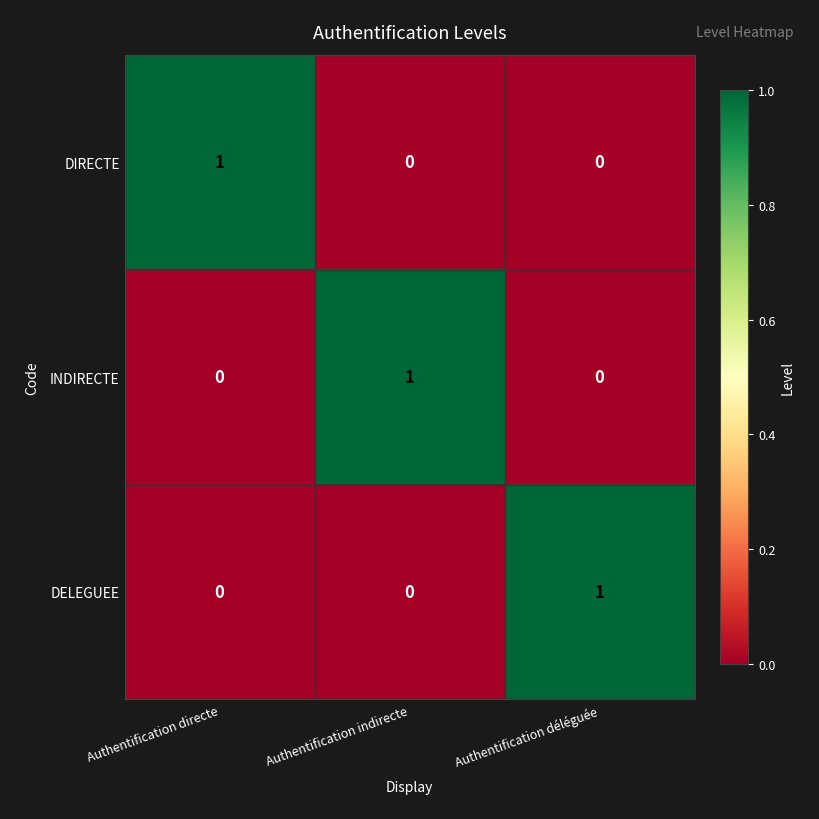

Count the DELEGUEE values in the range 0 to 1.

3